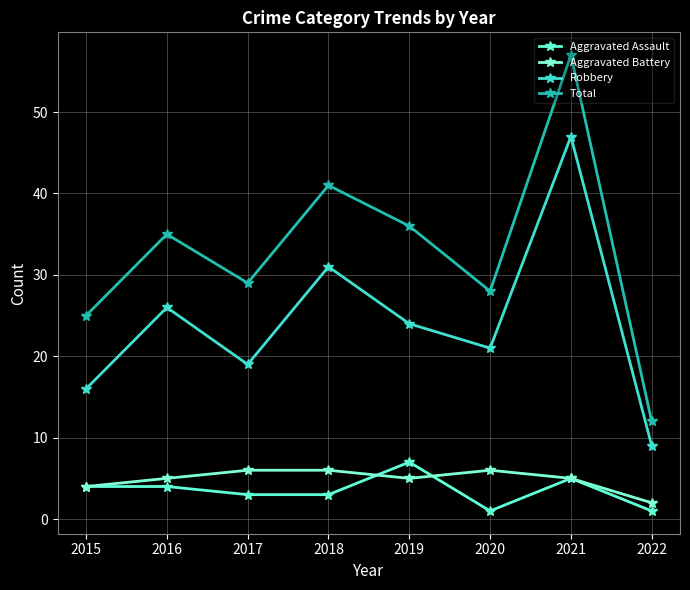

What is the difference between the maximum and minimum values in the Aggravated Battery series?

4